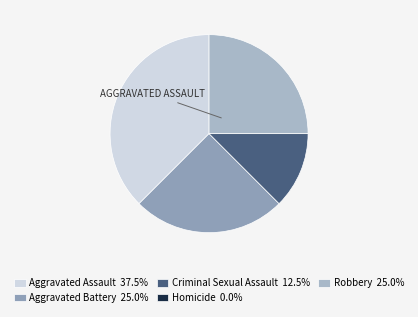

To the nearest percent, what is the difference between the Aggravated Assault and Criminal Sexual Assault slice percentages?

25%